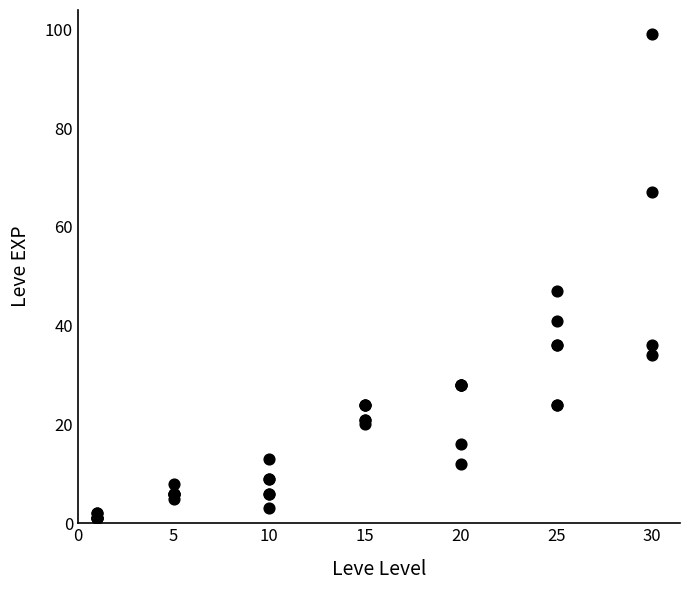

What Y value in the scatter plot is closest to 50?

47